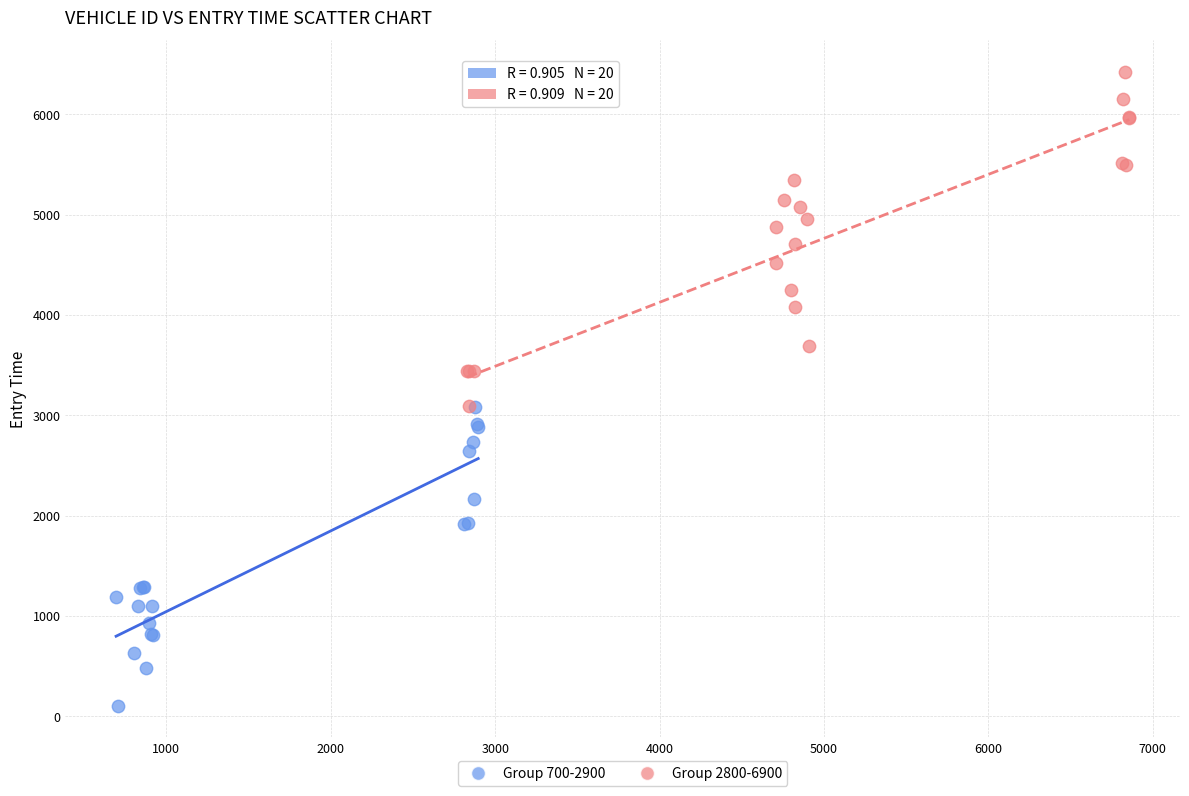

Which series has the largest Y range (max minus min)?

Group 2800-6900